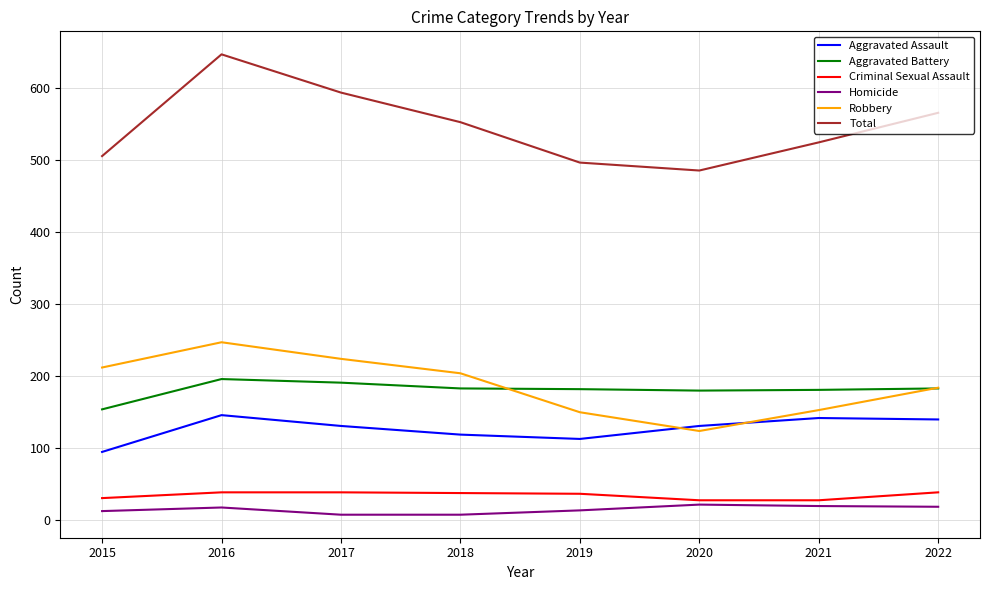

What is the difference between the maximum and second lowest values in the Criminal Sexual Assault series?

11